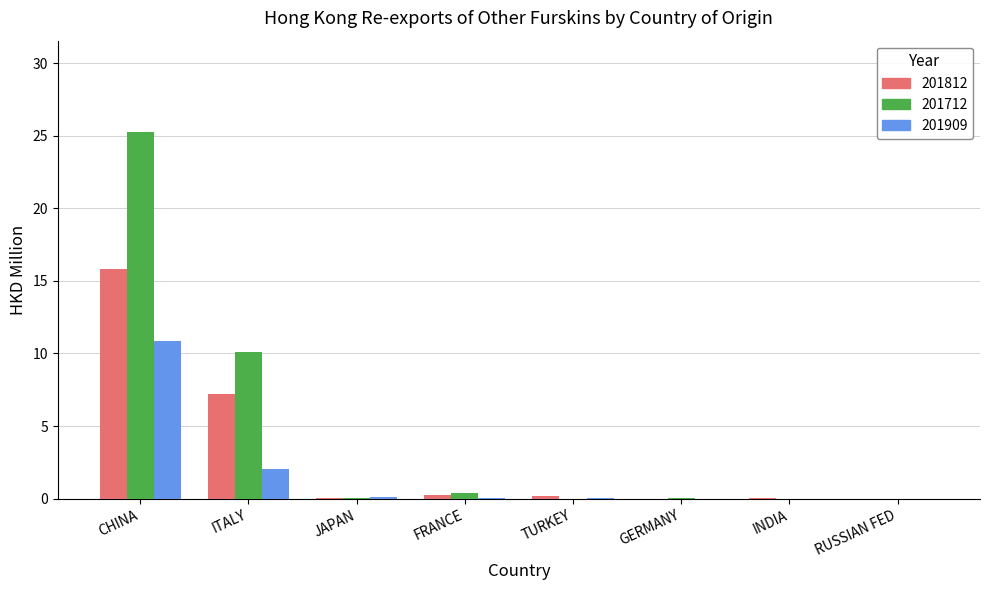

What is the total value across all series at CHINA?

51.9